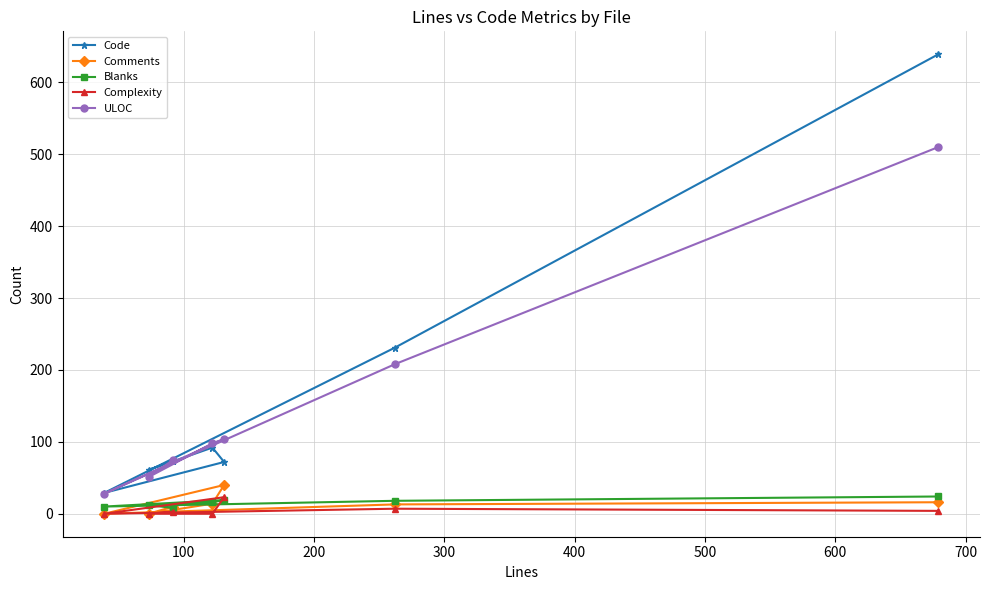

Which series has the largest range (max minus min)?

Code